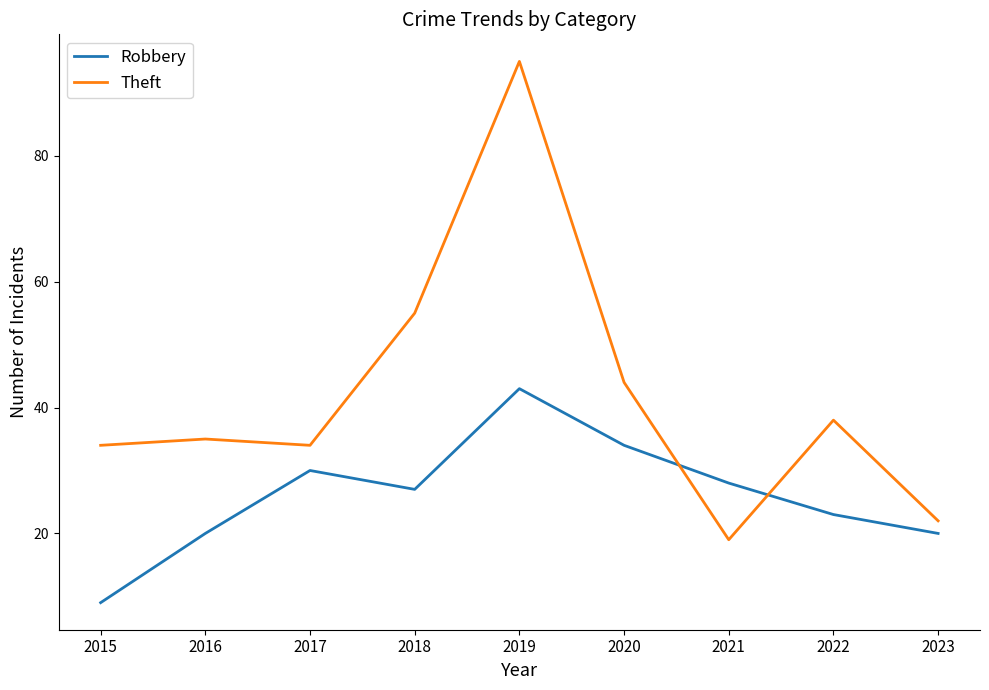

Rank the series by their maximum value, from lowest to highest.

Robbery, Theft